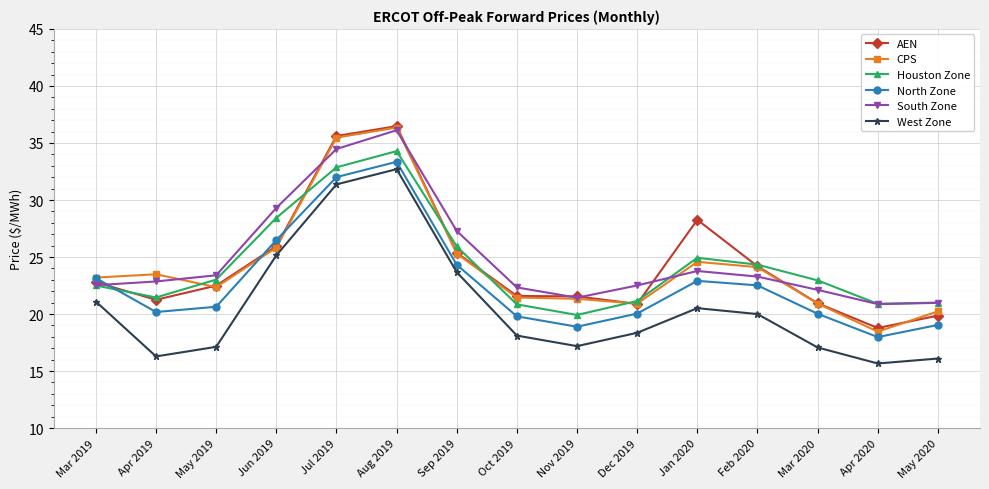

True or false: South Zone has more than 1 points higher than both neighbors.

True